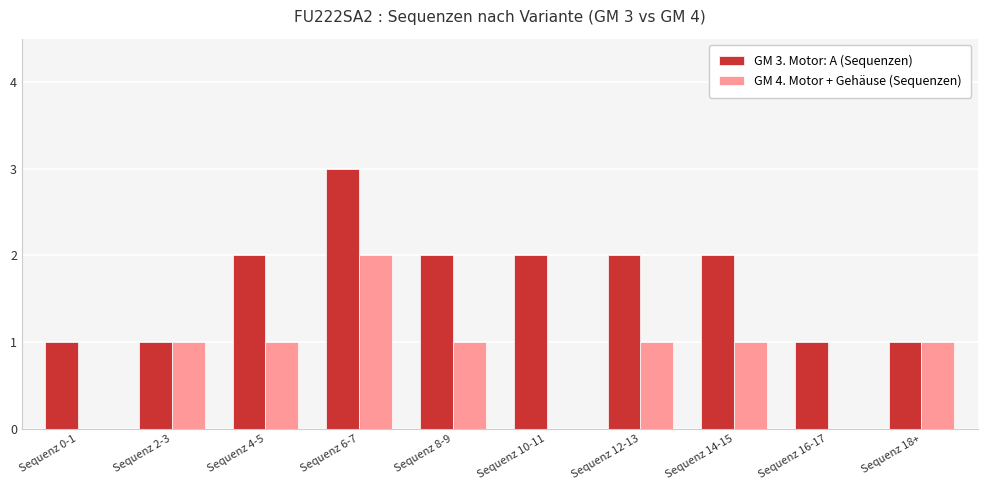

Which label corresponds to the largest value in the chart?

Sequenz 6-7